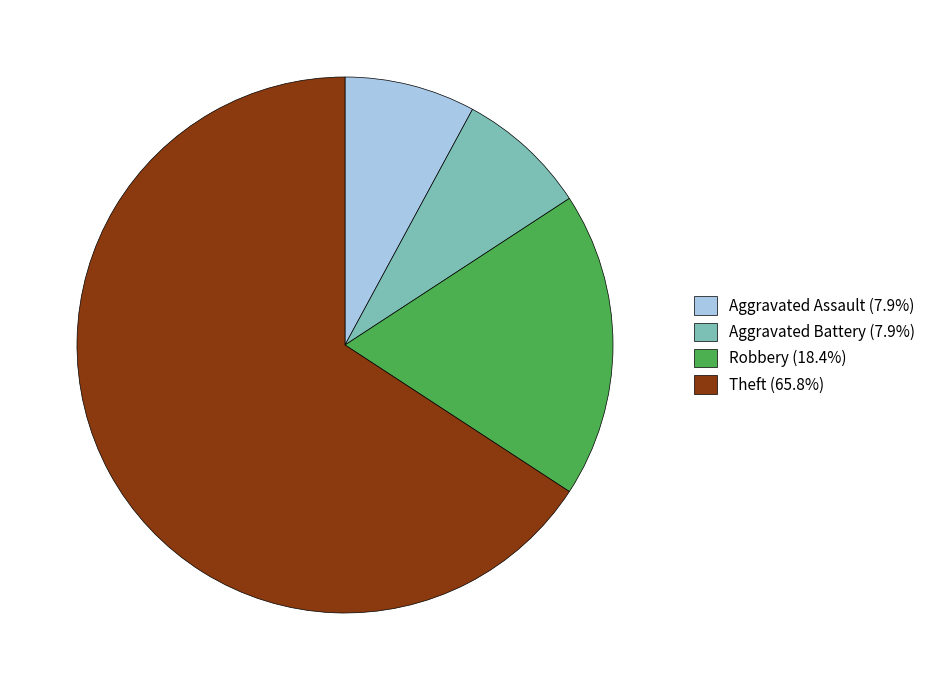

Does Robbery represent more than half of the total?

No